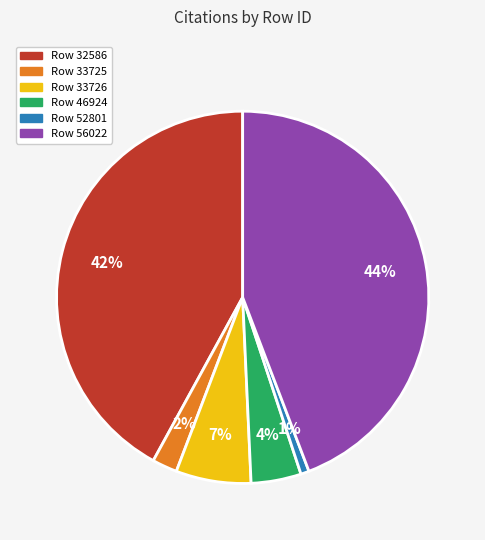

To the nearest percent, what is the average slice percentage?

17%